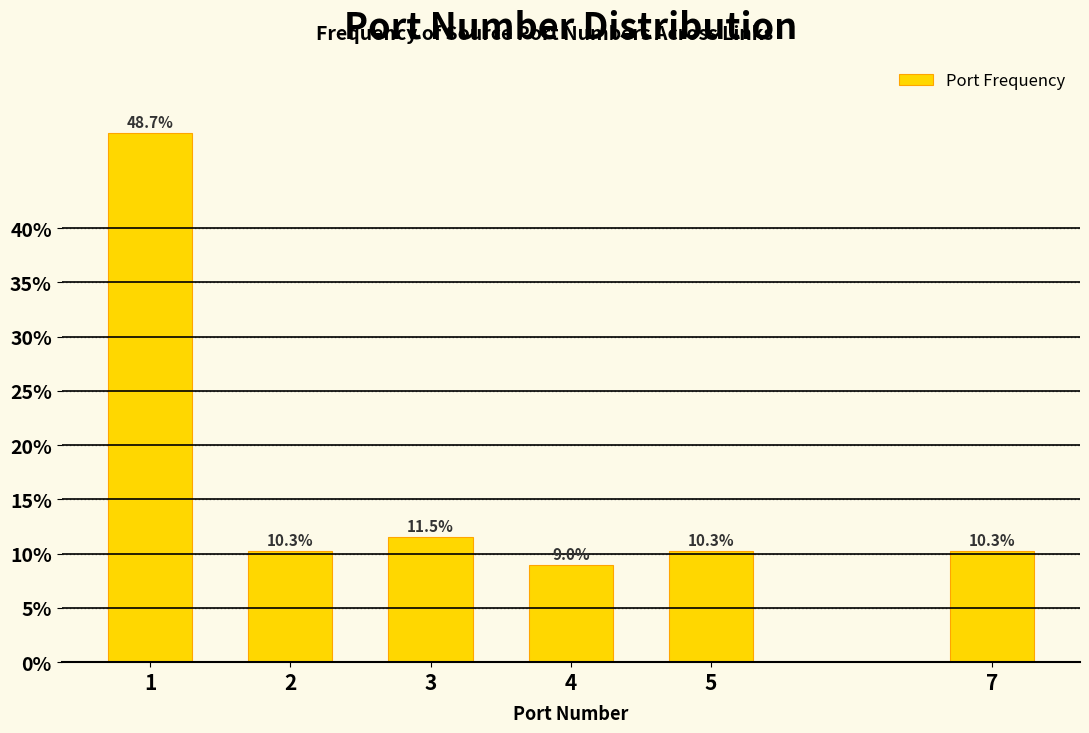

Reading right to left, transcribe all the data shown in this chart.

7=10.3	5=10.3	4=9.0	3=11.5	2=10.3	1=48.7